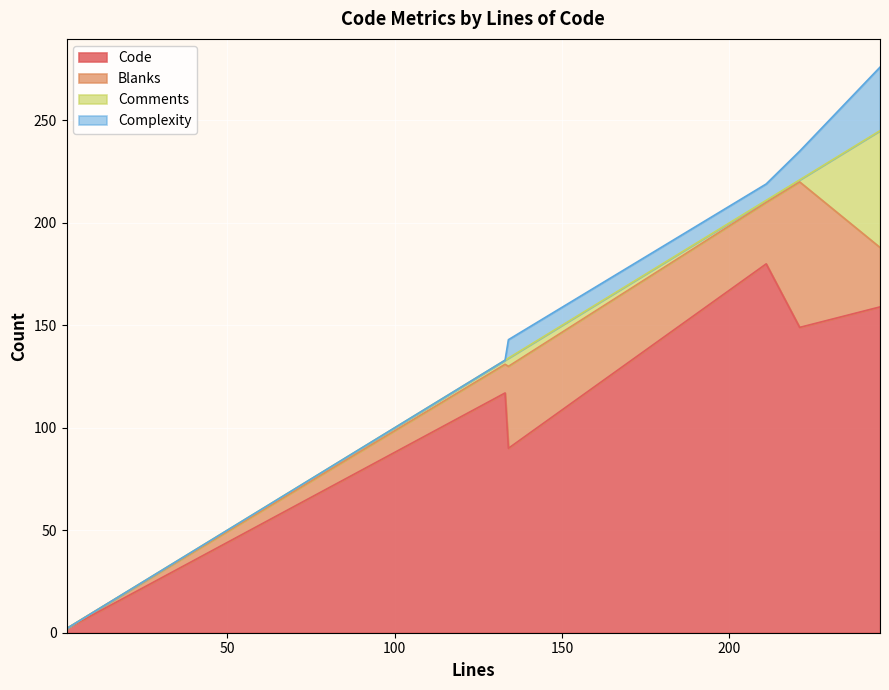

Which category has the lowest value in the Complexity series?

9